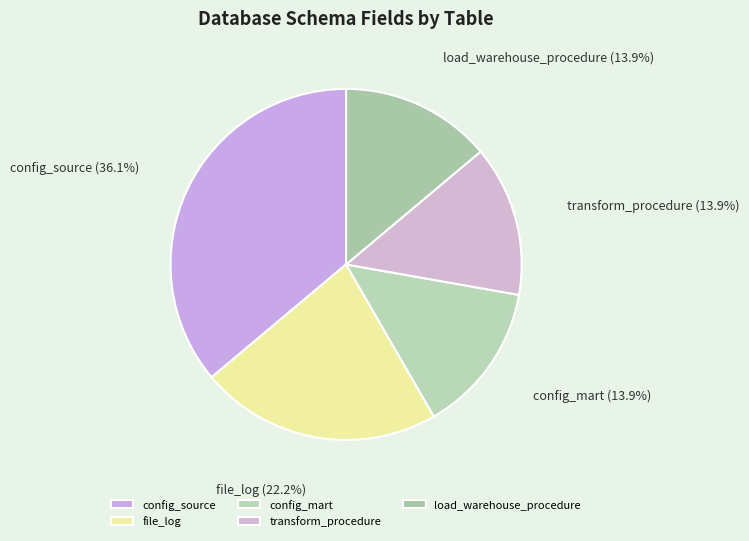

Is it true that config_source is 22% of the pie?

False